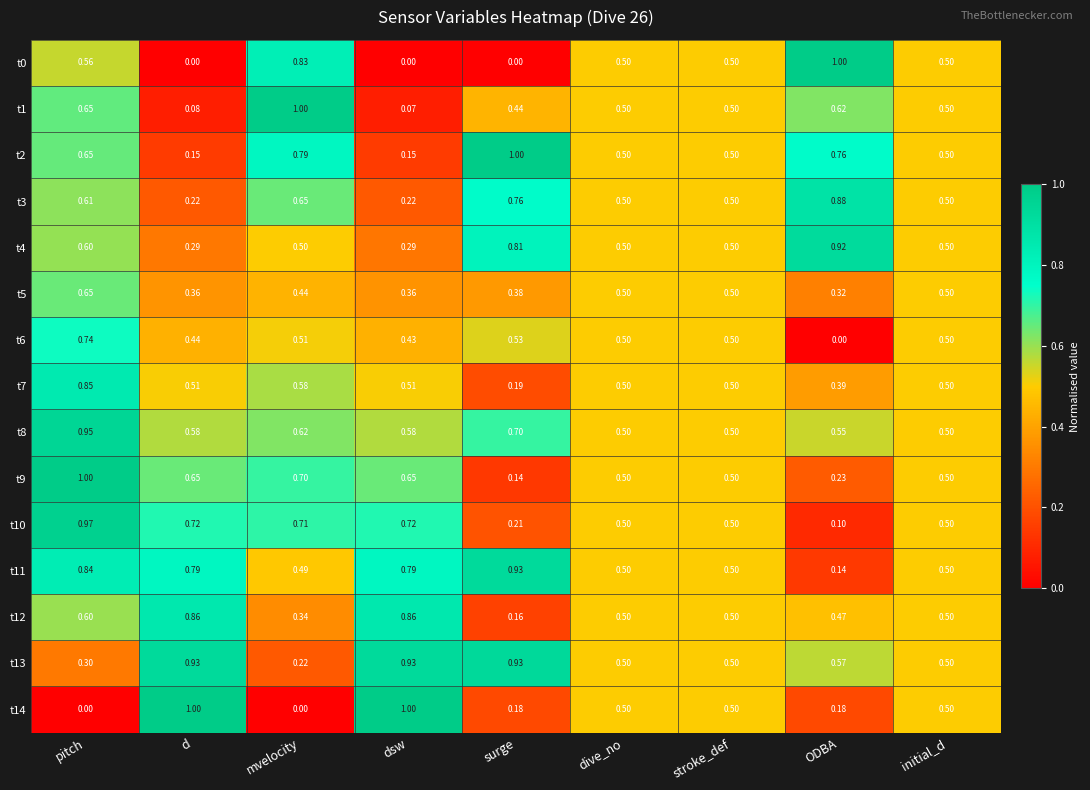

Between dsw and ODBA, which series saw the biggest shift?

t0